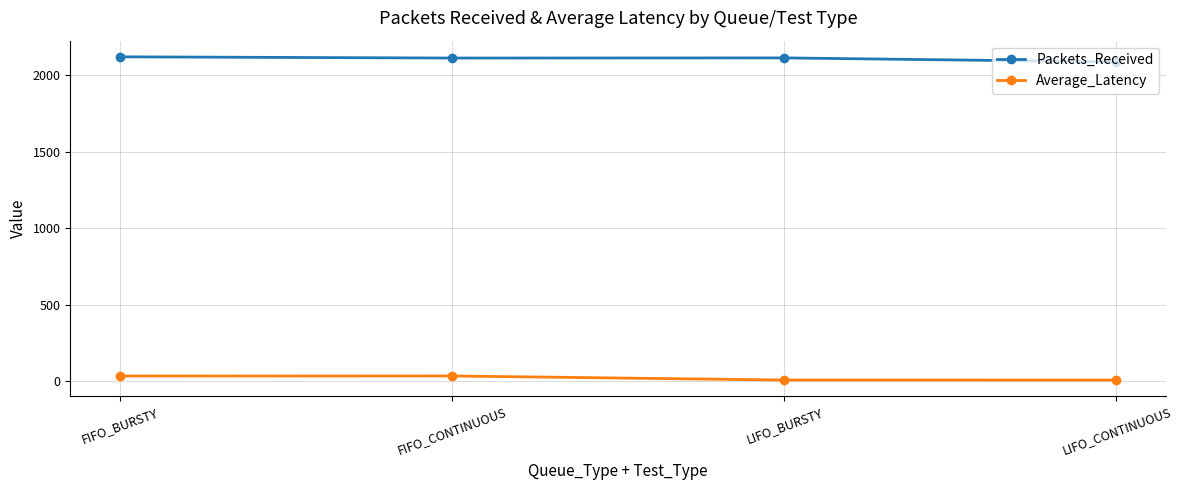

What is the difference between the maximum and minimum values in the Packets_Received series?

33.0